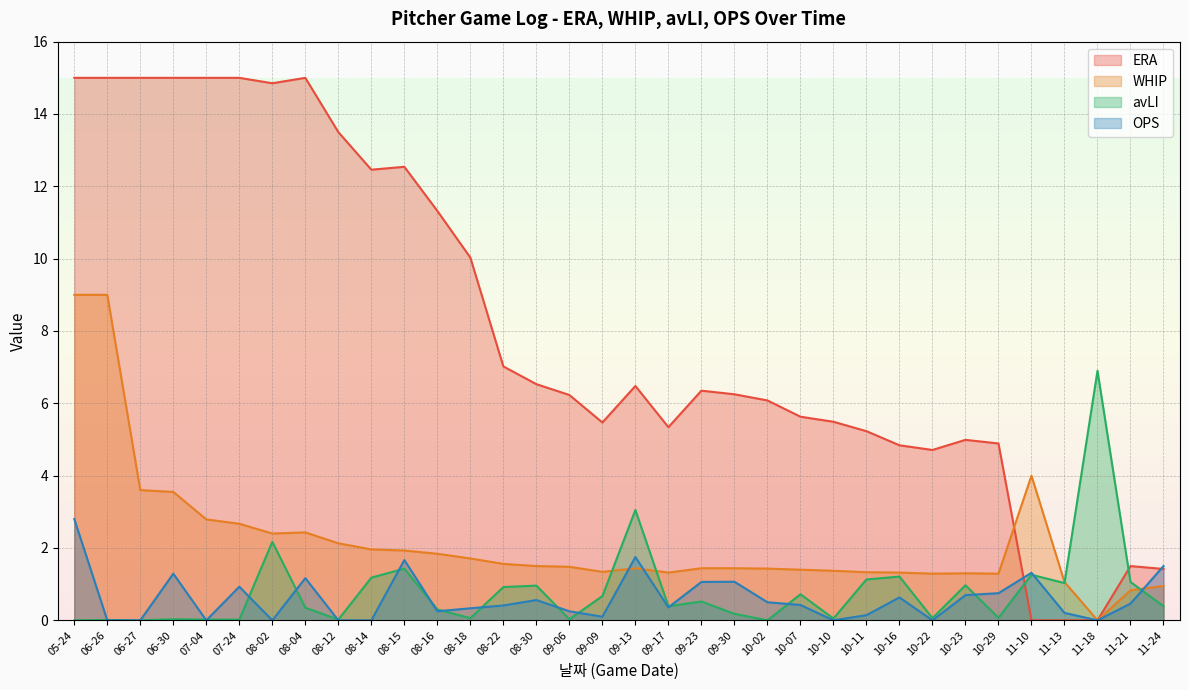

Rank the series at 10-02 from lowest to highest value.

avLI, OPS, WHIP, ERA